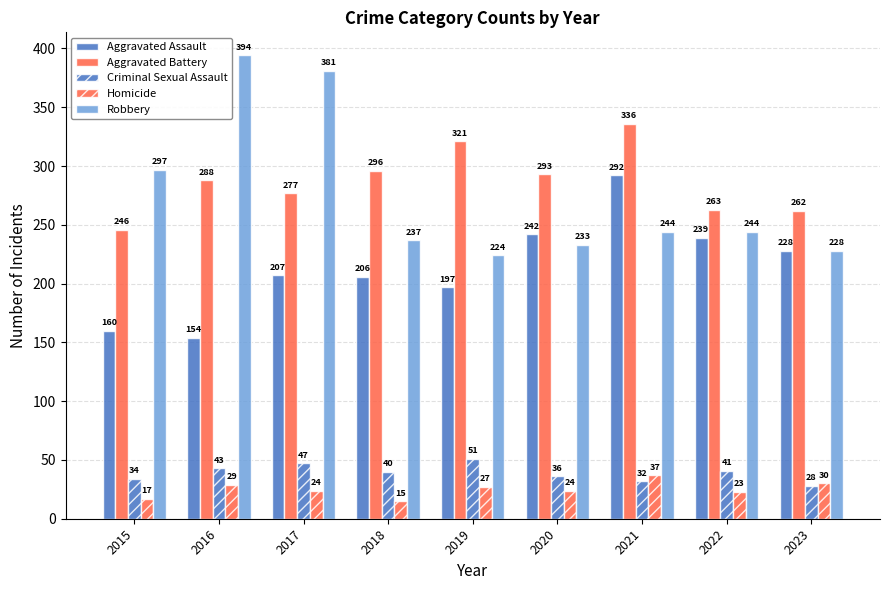

What is the total value across all series at 2015?

754